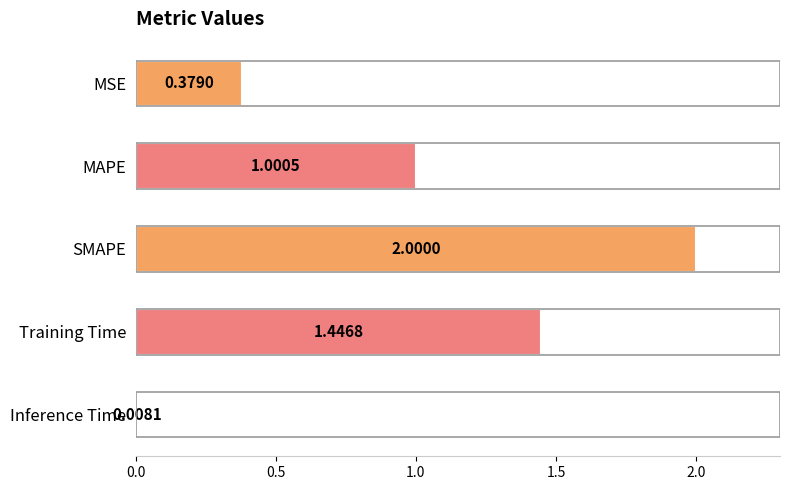

How many distinct data groups are displayed?

1